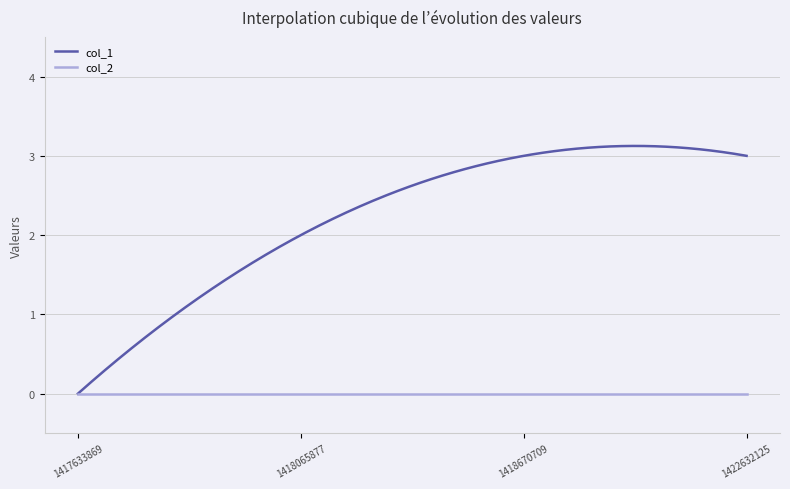

What is the greatest value displayed?

3.1